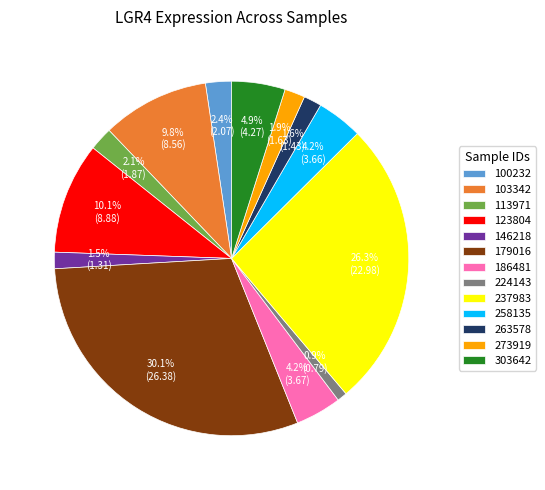

Which has a higher value, 273919 or 186481?

186481